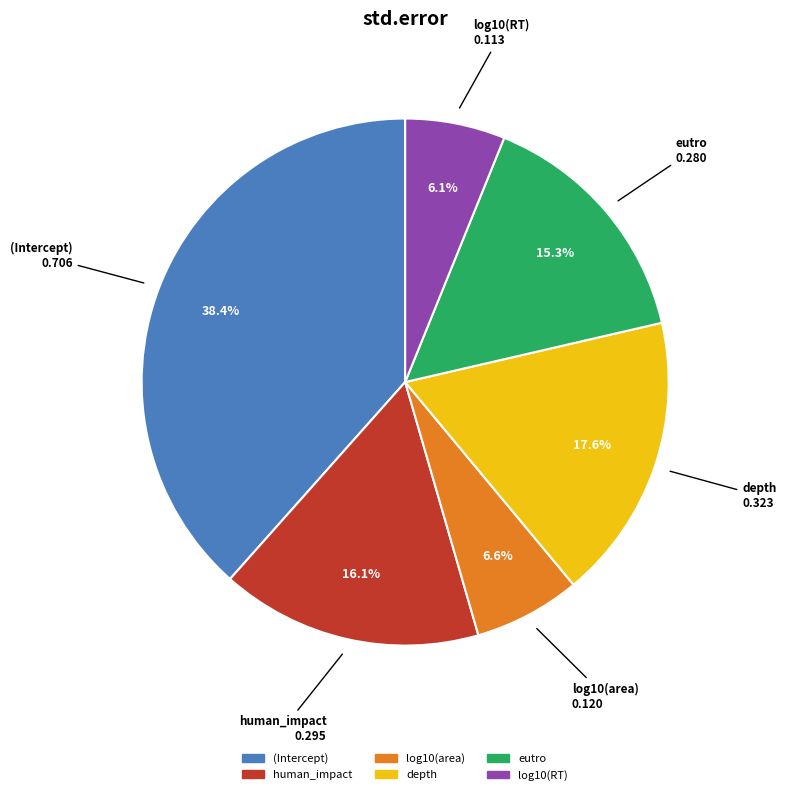

Does human_impact account for over 50% of the chart?

No